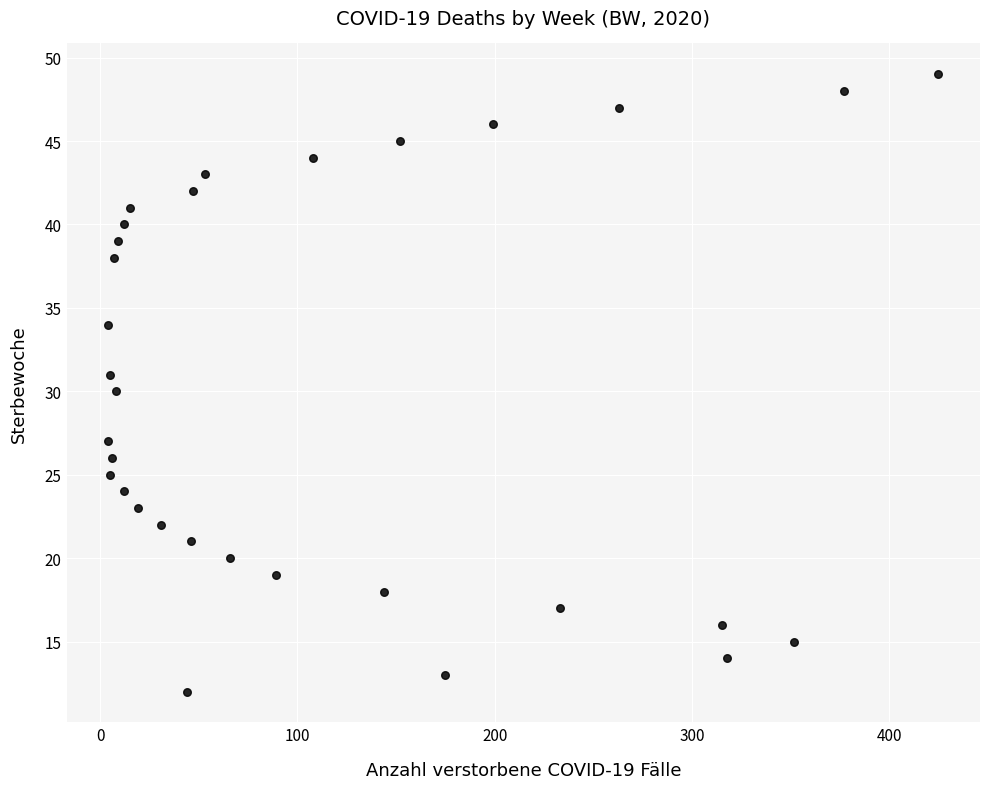

What is the range of Y values (max minus min)?

37